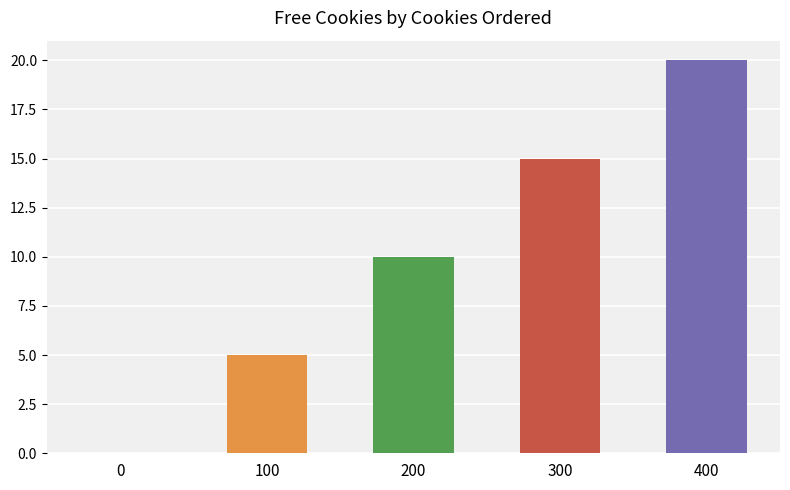

True or false: the data shows 15 at 200.

False